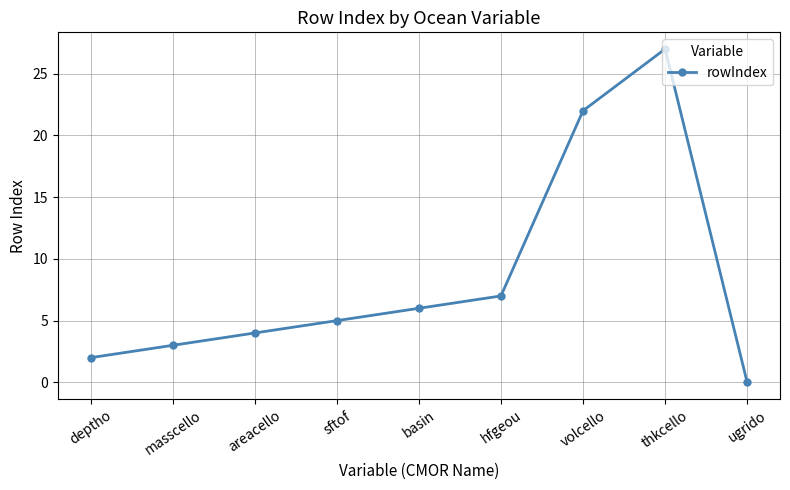

Reading left to right, extract all data points from this chart.

2	3	4	5	6	7	22	27	0